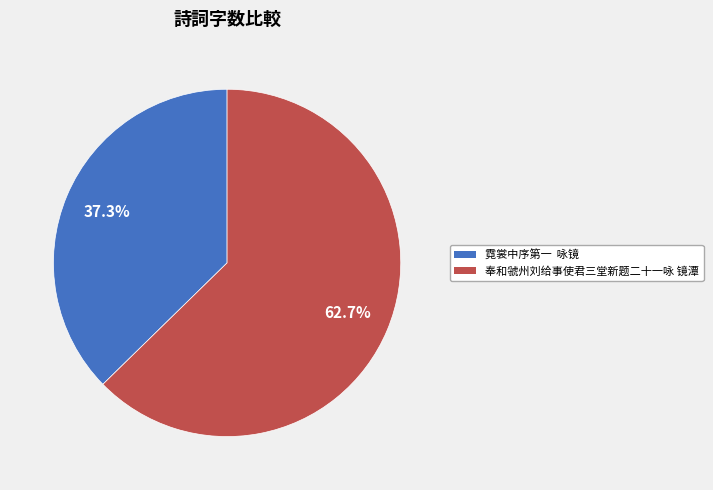

How many slices are in this pie chart?

2